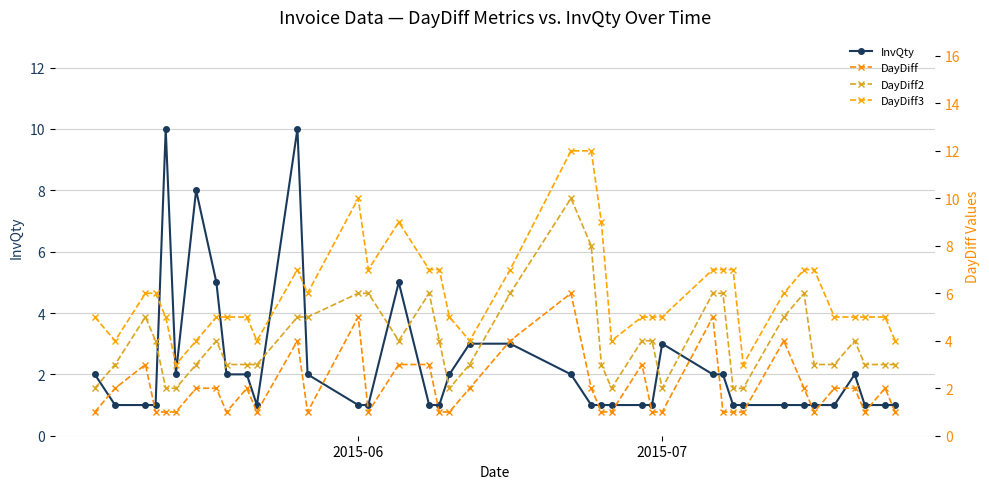

What is the highest value of the InvQty series?

10